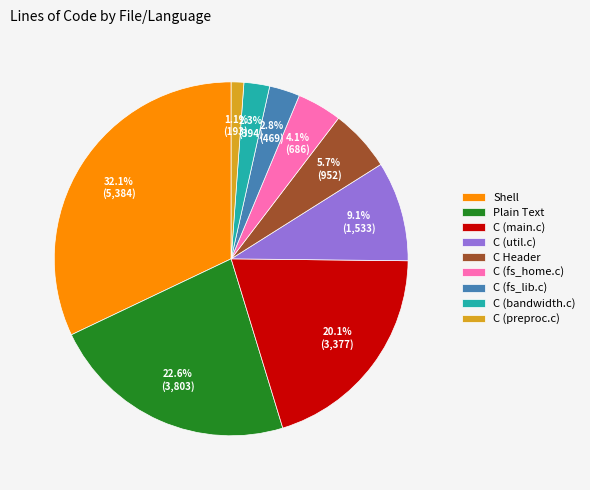

True or false: C (main.c) accounts for 20% of the total.

True